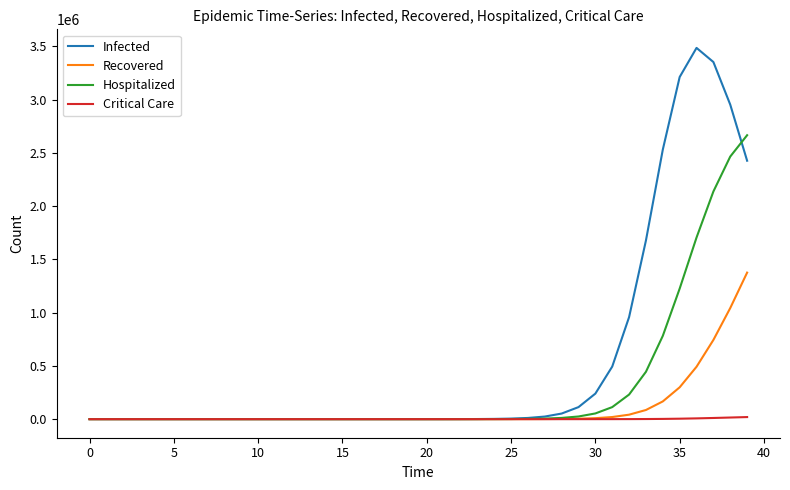

Which series has the largest range (max minus min)?

Infected